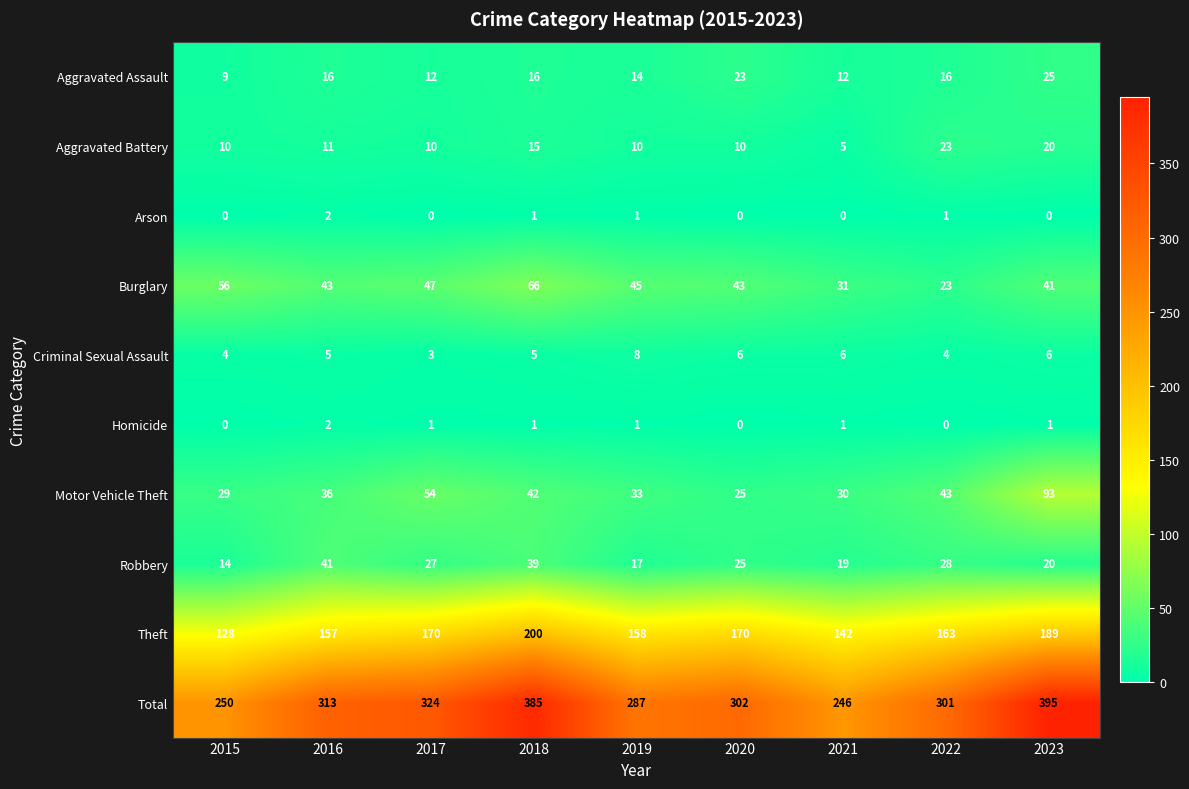

Which series has the widest spread of values?

Total